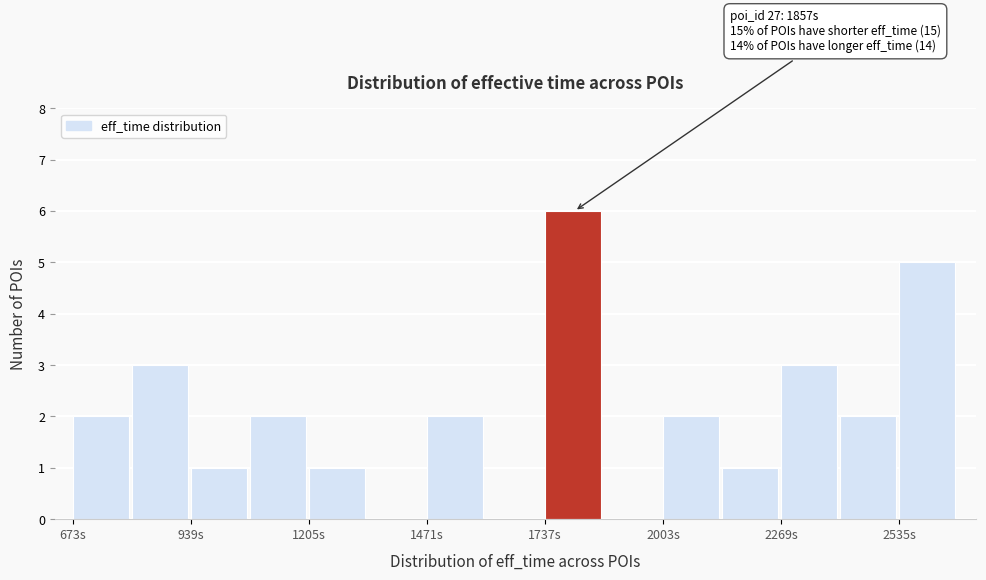

Read against the x-axis, roughly where is the centre of the tallest bar?

1800